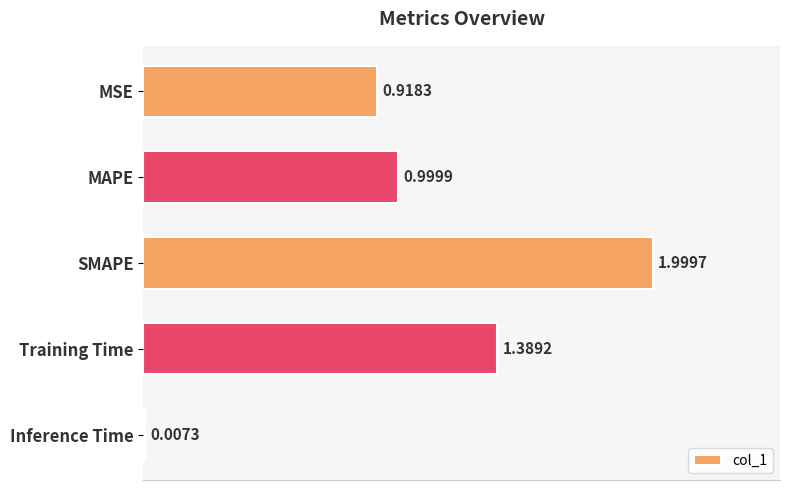

What is the greatest value displayed?

2.0